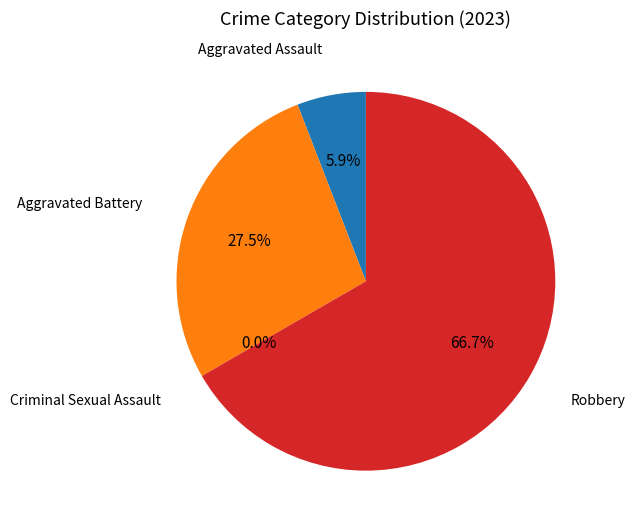

How many segments does this pie chart have?

4